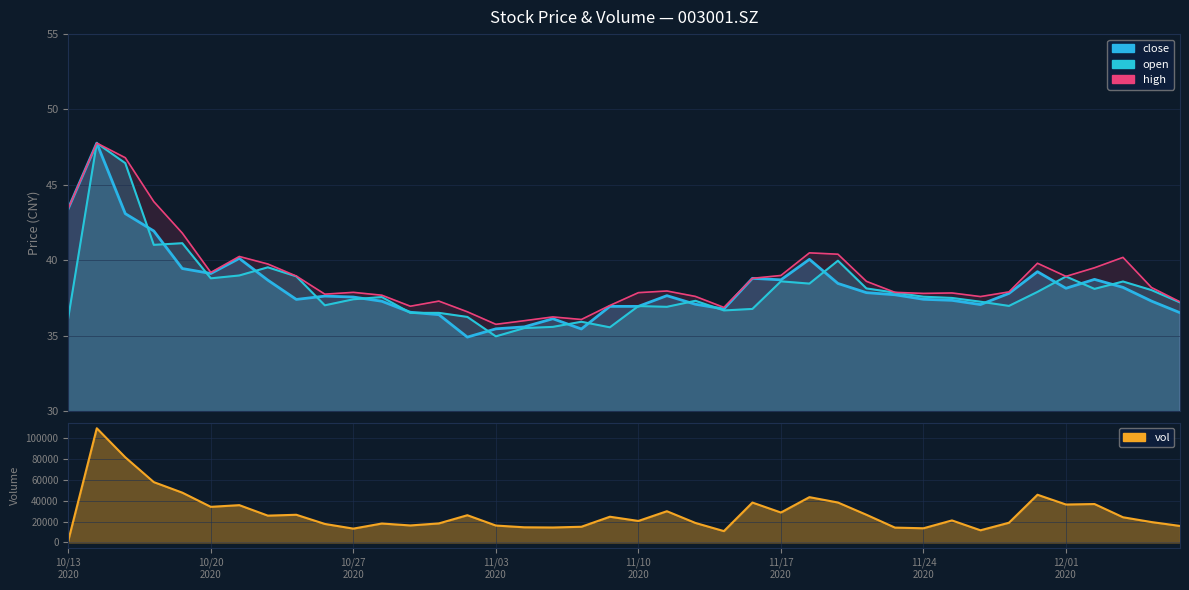

How many data points does each series have?

40